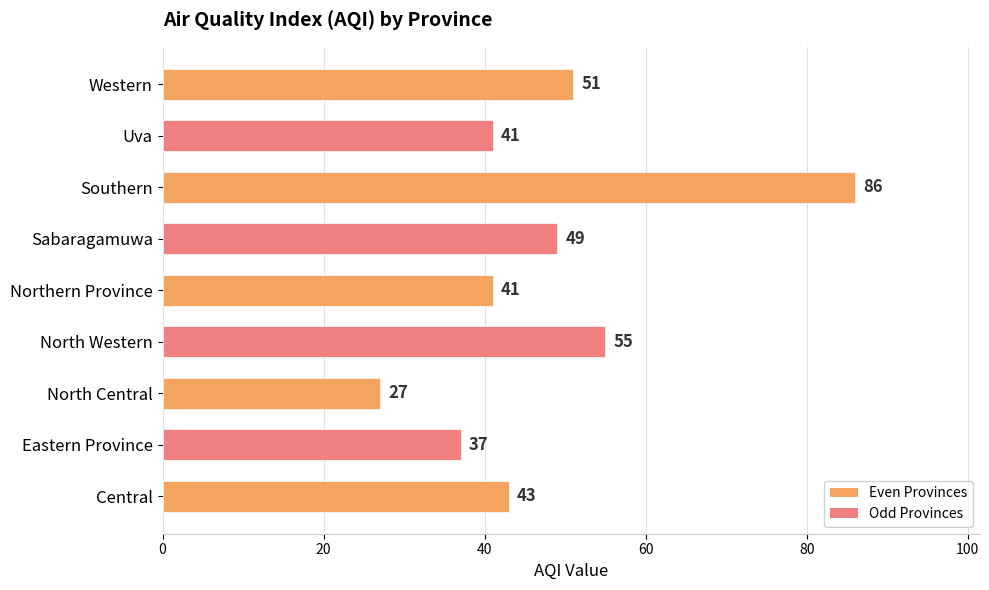

Are the bars horizontal?

Yes